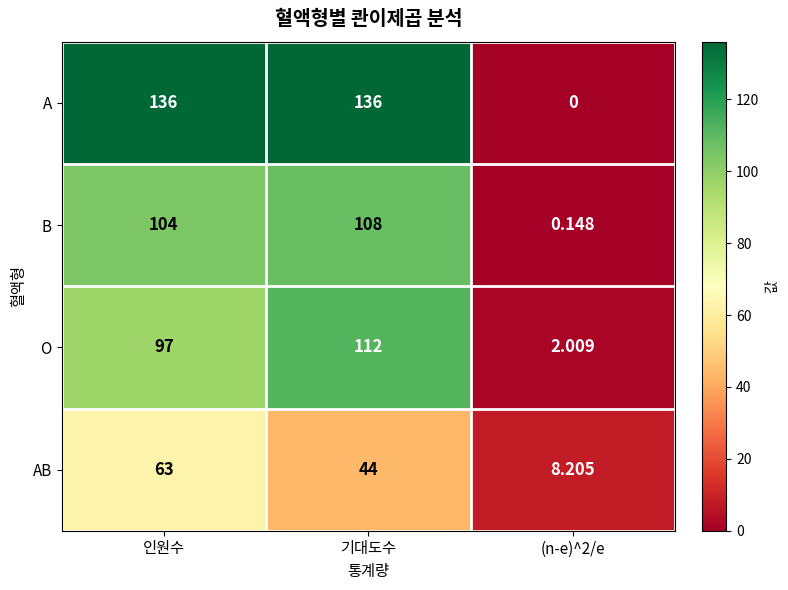

Where is B nearest to the value 54?

인원수